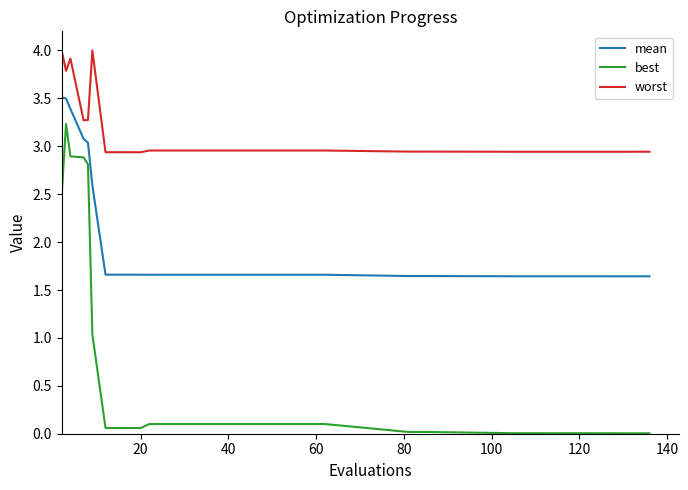

Which series has the largest range (max minus min)?

best